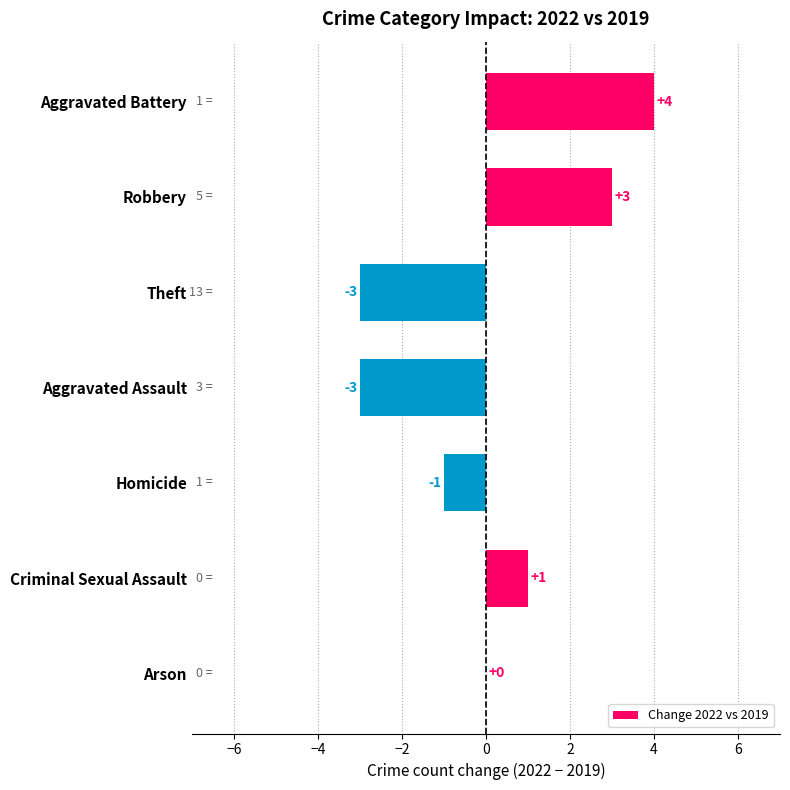

How many values are between -3 and 3?

6